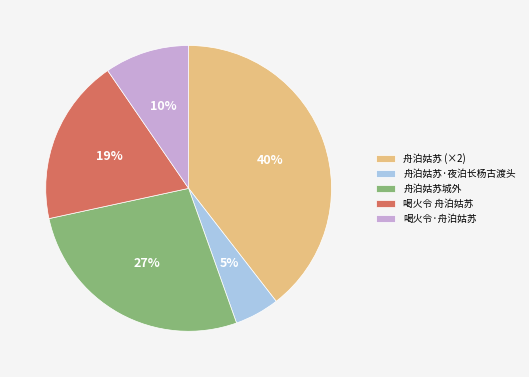

Is there any slice that represents more than half of the pie?

No